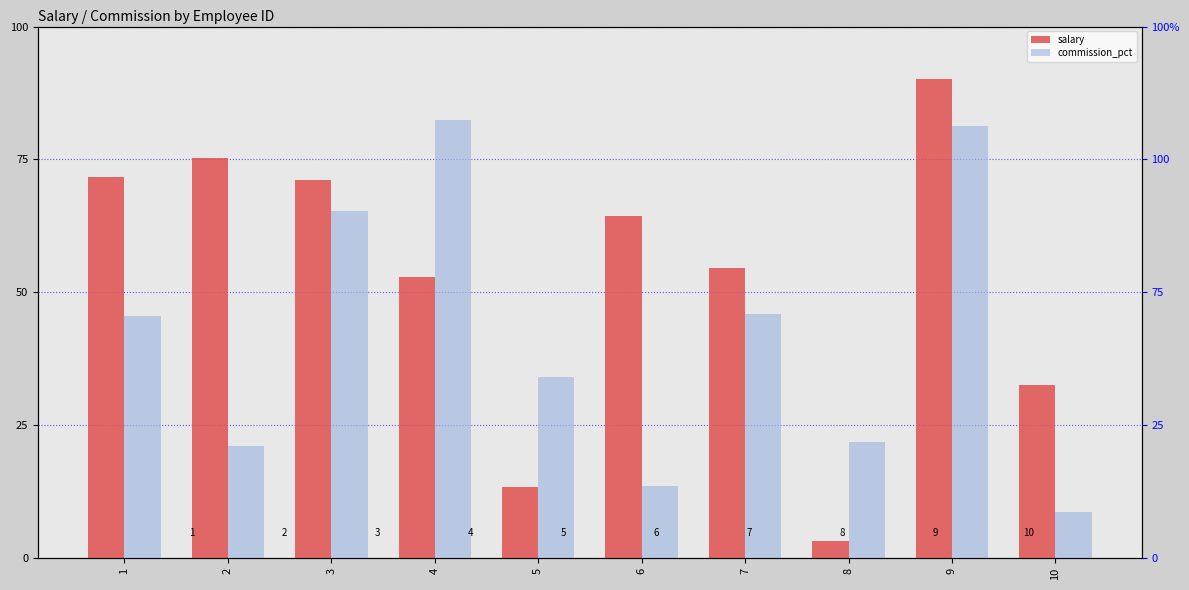

Where is salary nearest to the value 46?

4